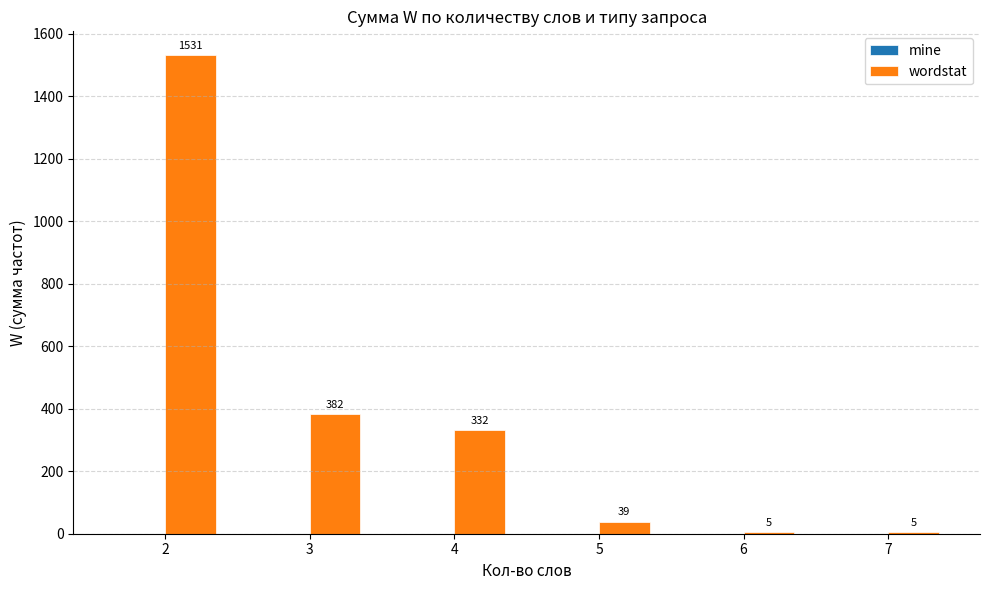

At which label is the value closest to 768?

3